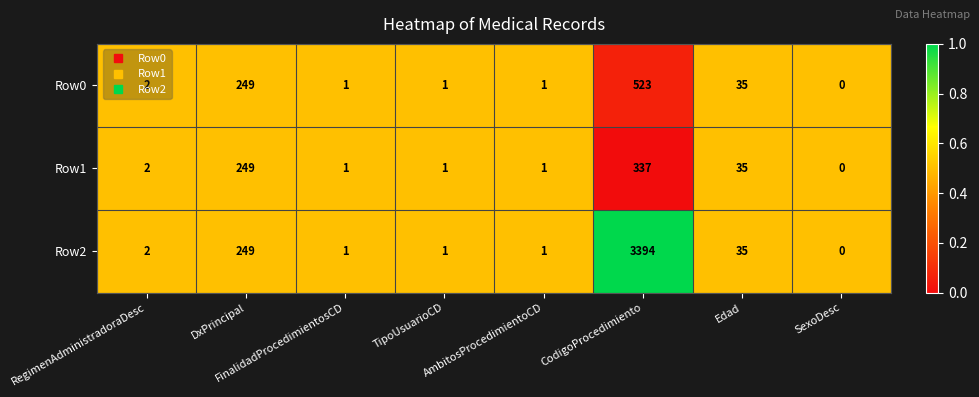

What is the greatest value displayed?

3394